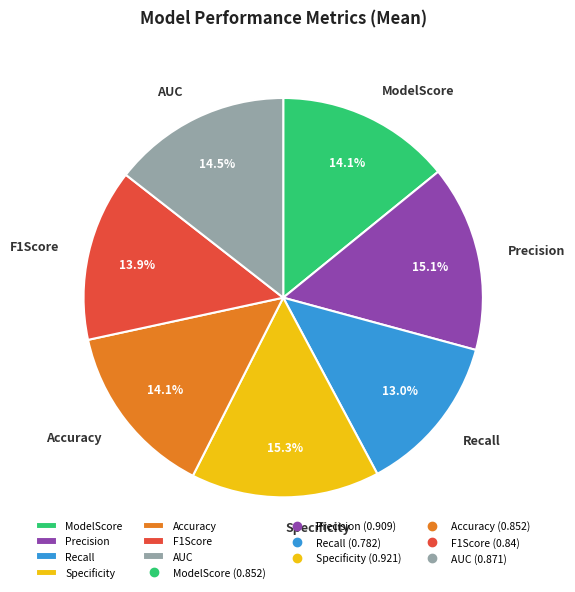

Which has a higher value, Recall or Accuracy?

Accuracy